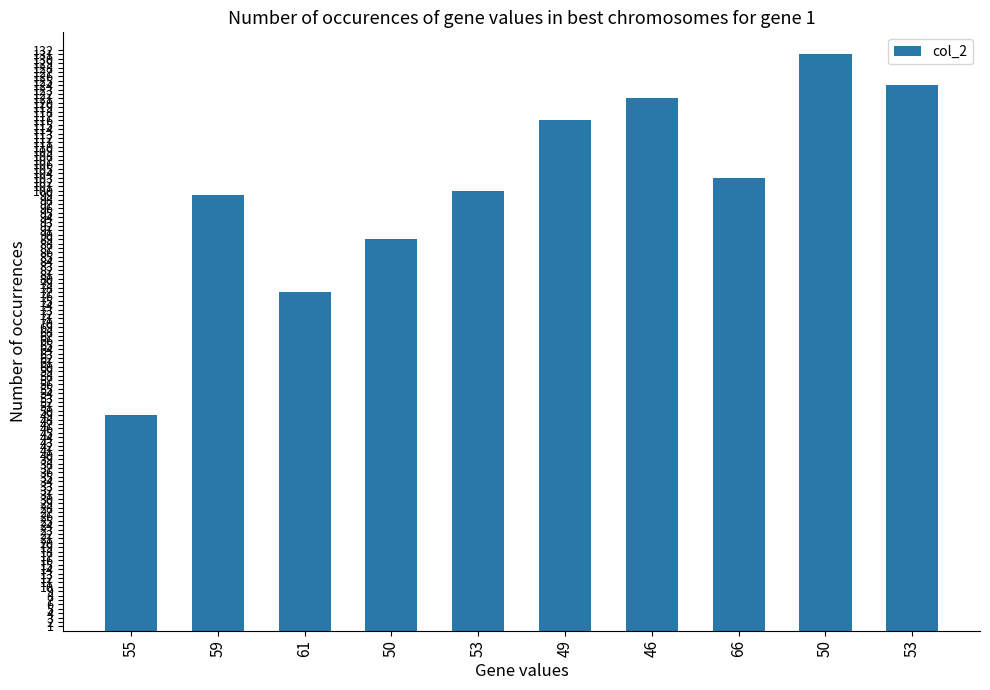

Reading left to right, what are all the values shown in this chart?

49	99	77	89	100	116	121	103	131	124